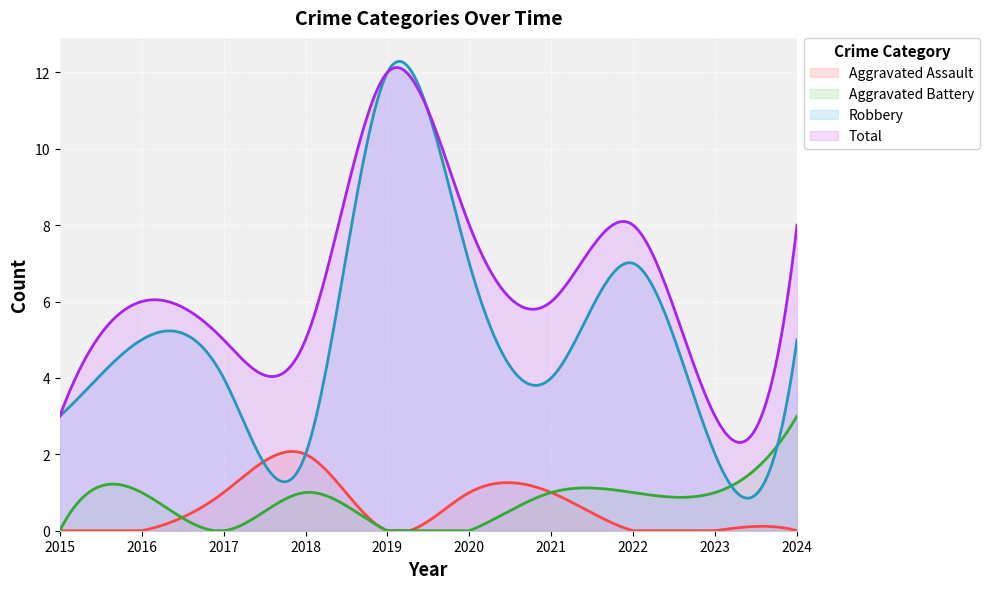

What is the approximate value of Robbery at 2021?

4